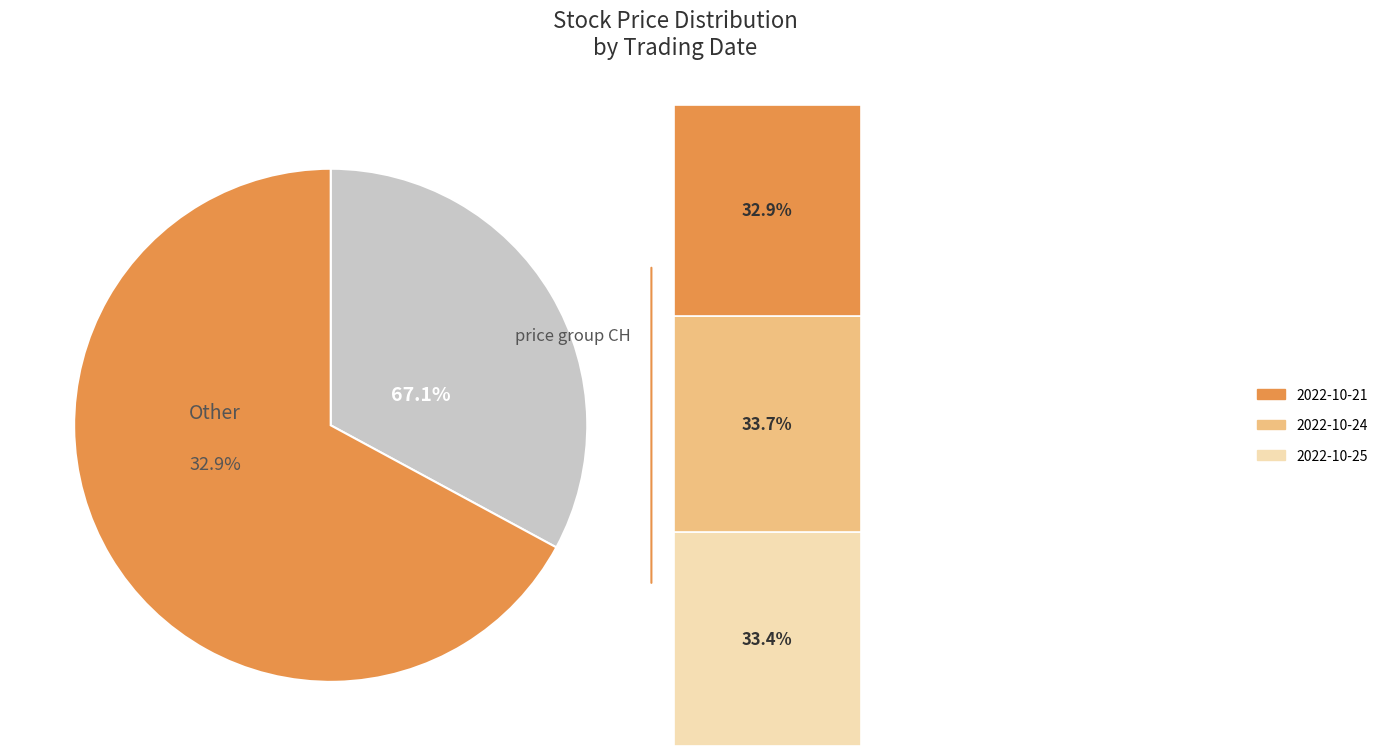

Is it true that 22843 is 46% of the pie?

False